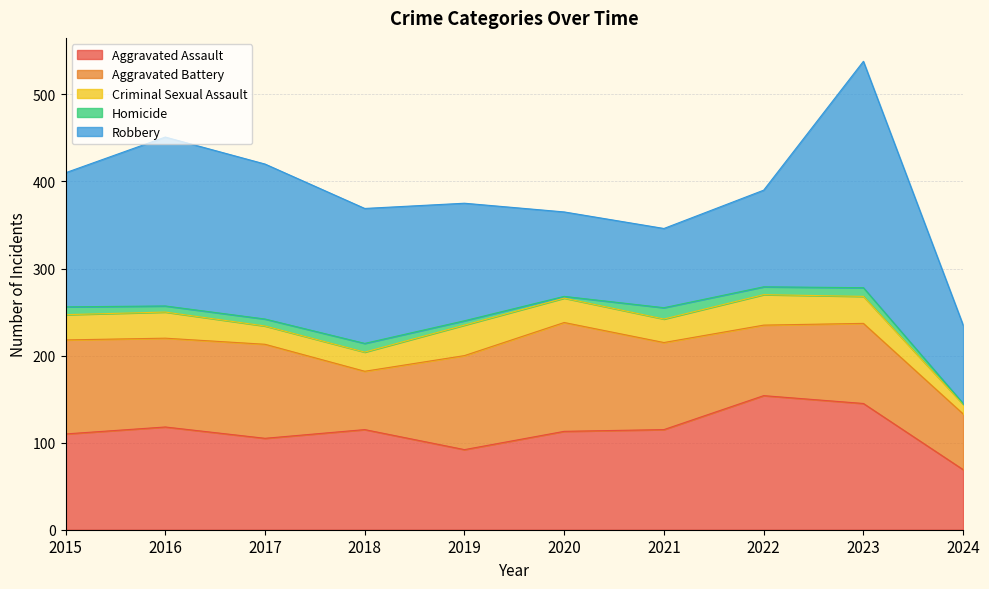

Is it true that Aggravated Battery equals 115 at 2022?

False